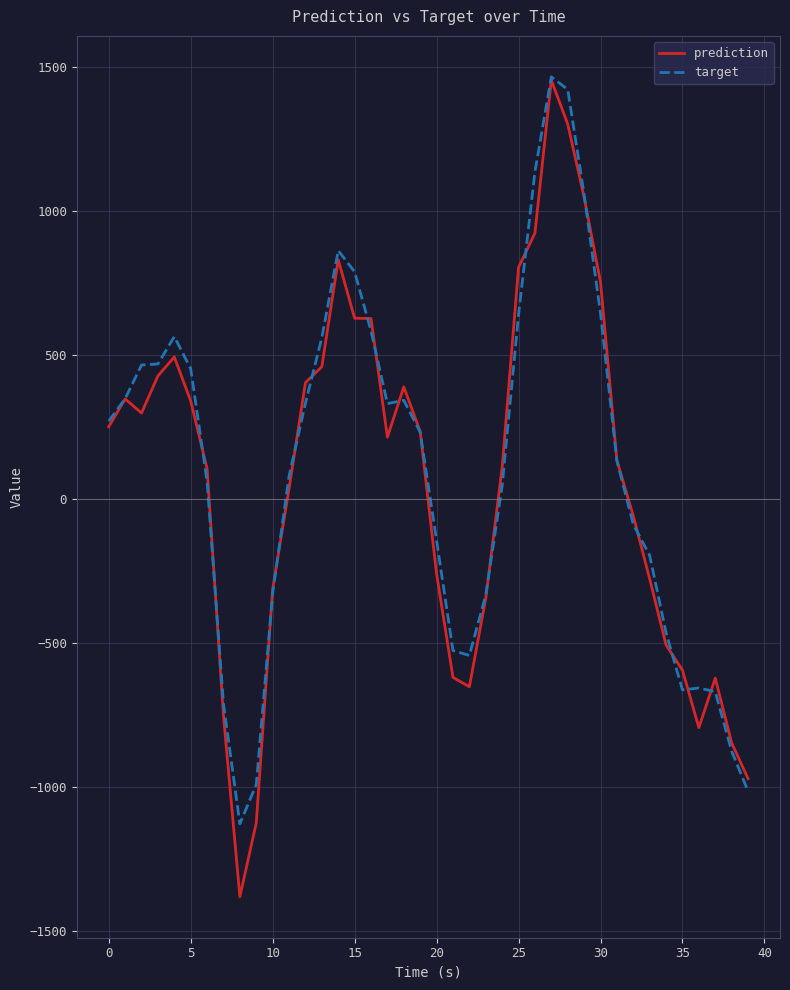

What are all the series names shown in the legend?

prediction, target